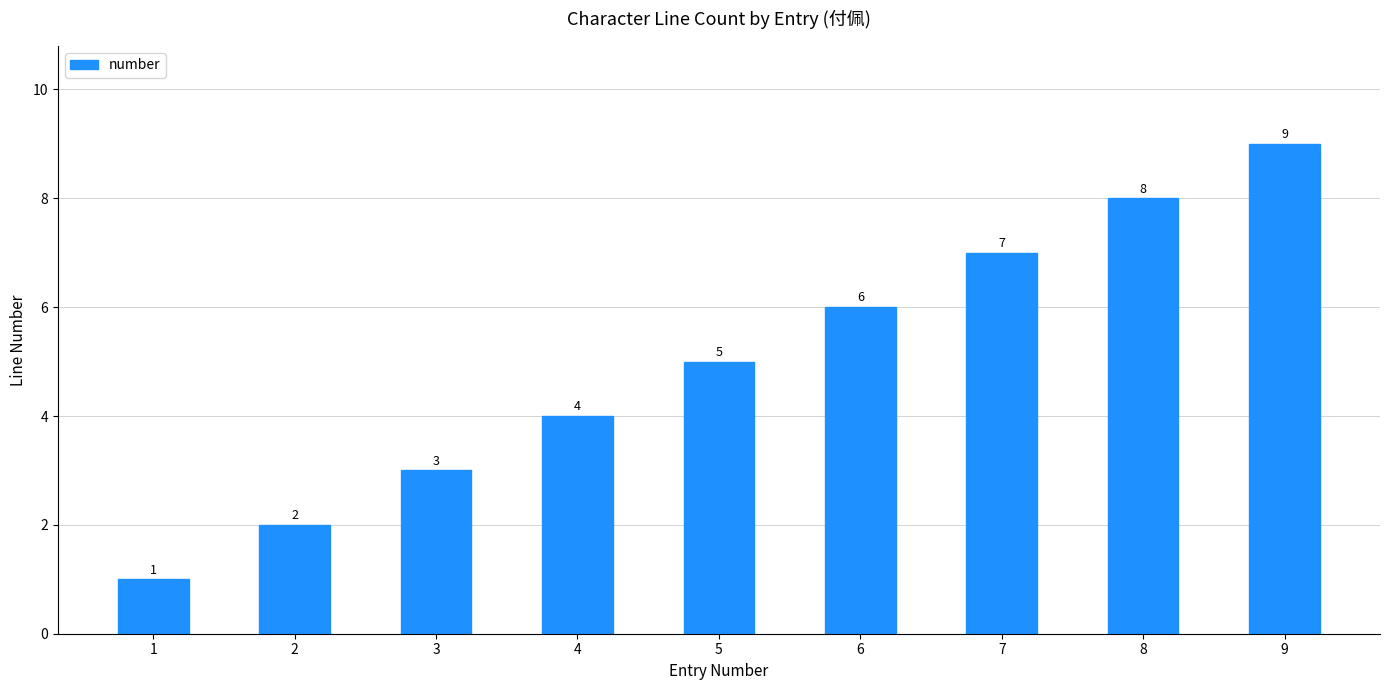

Are the bars horizontal?

No